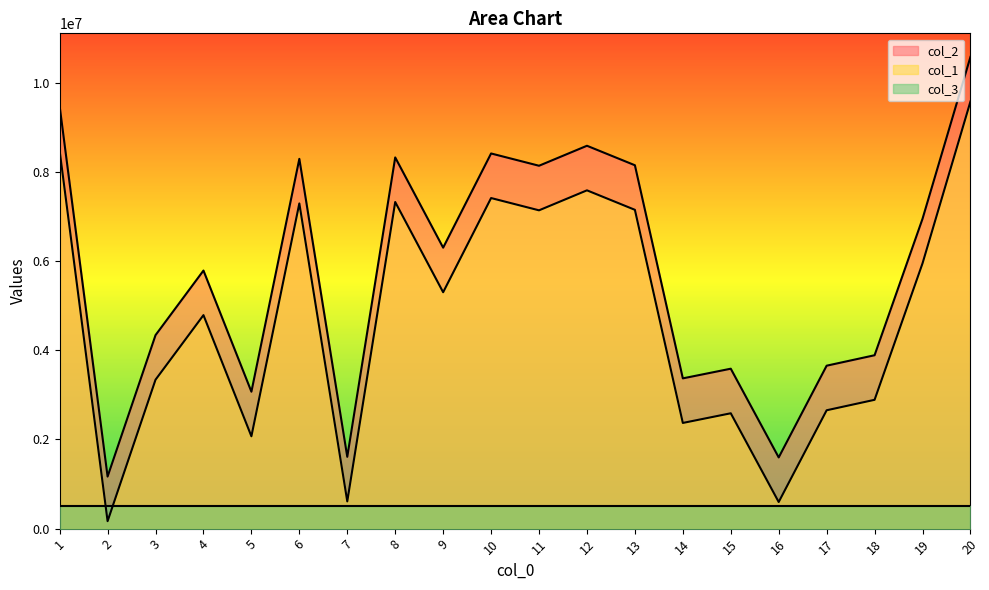

What is the spread (max minus min) of values at 16?

1000000